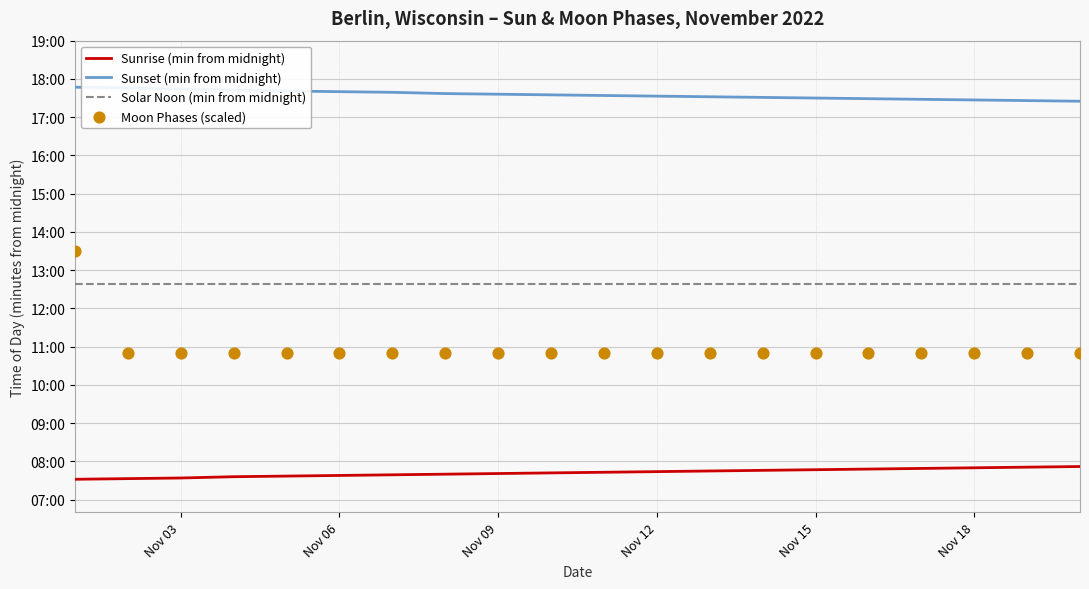

Is the value of Sunset (min from midnight) at Nov 03 greater than the value of Solar Noon (min from midnight) at 6?

Yes